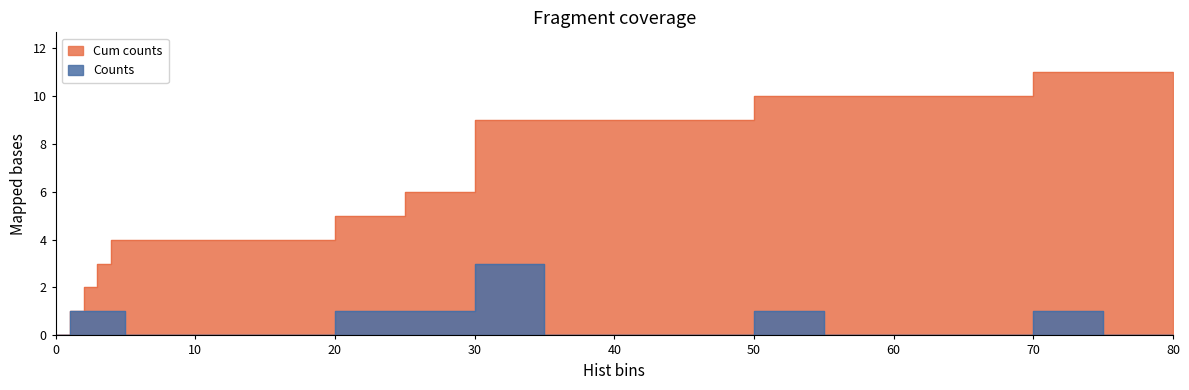

What is the total value across all series at 1?

2